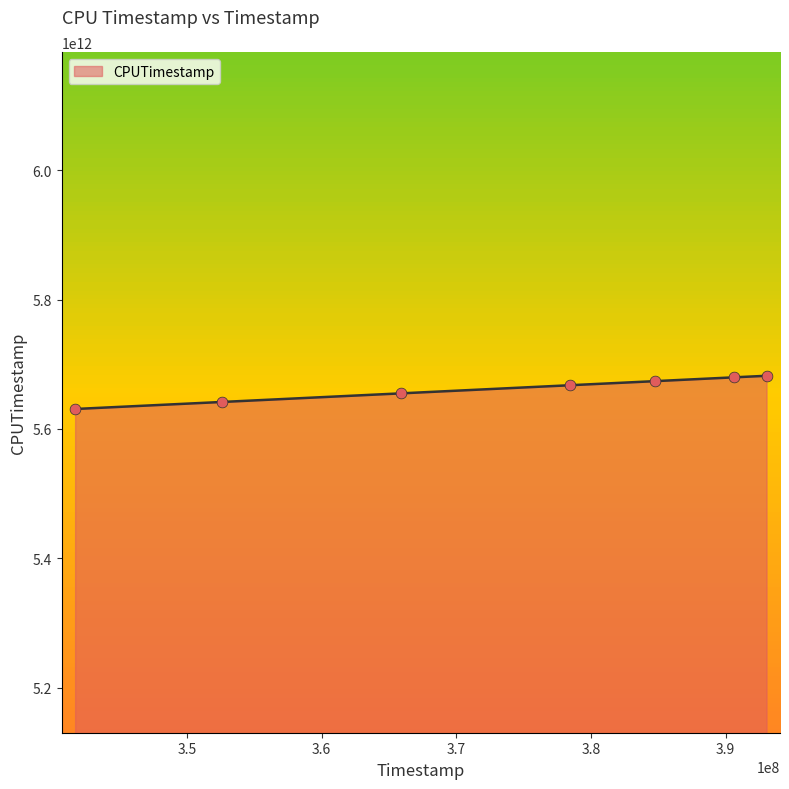

What is the maximum value shown in the chart?

5682181683662